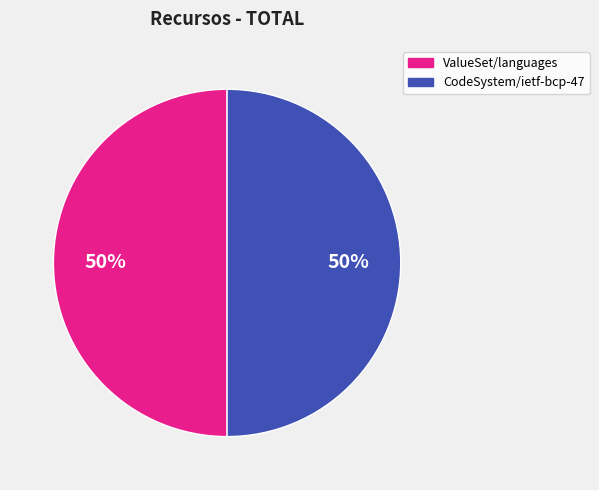

To the nearest percent, what portion does ValueSet/languages represent?

50%